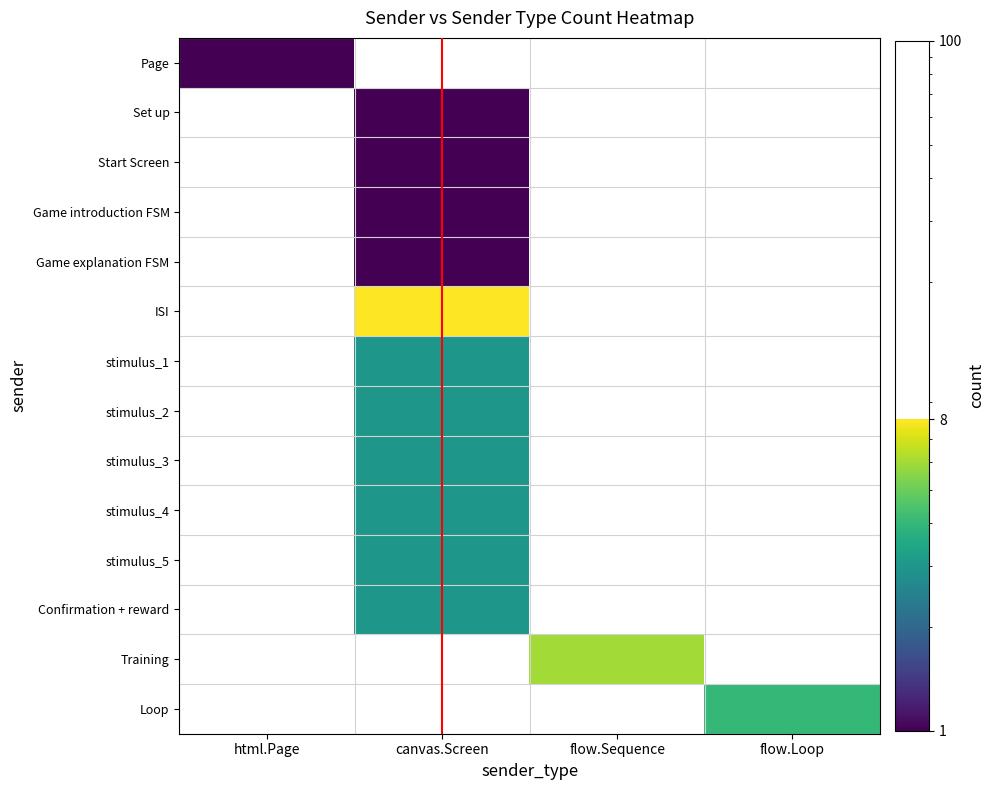

Between canvas.Screen and flow.Sequence, which series saw the biggest shift?

ISI